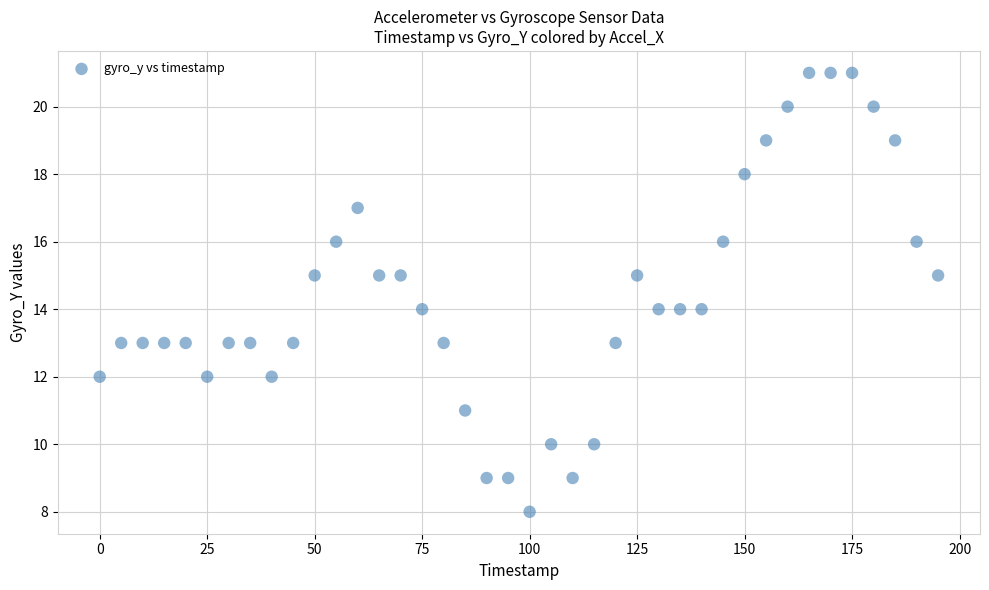

What is the range of X values (max minus min)?

195